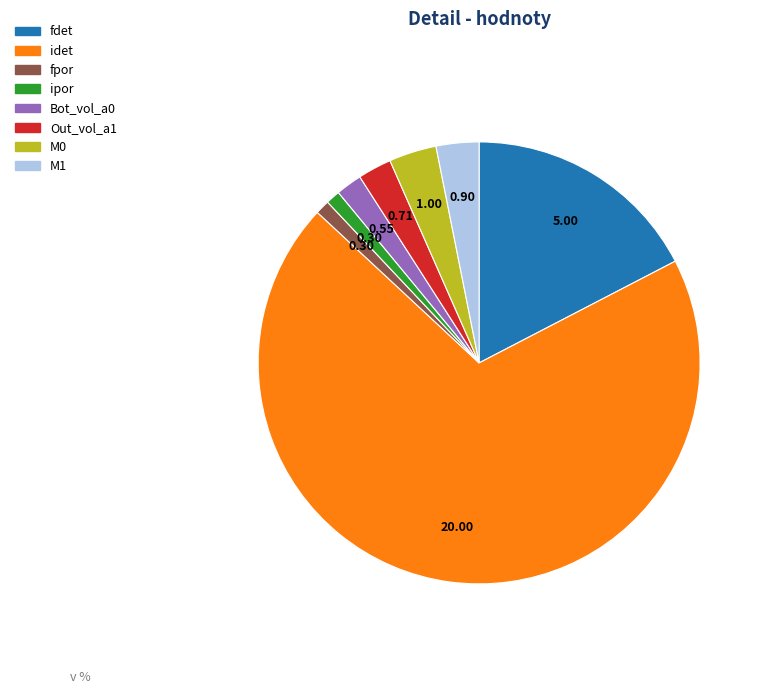

Do fpor and ipor together represent more than half of the pie?

No